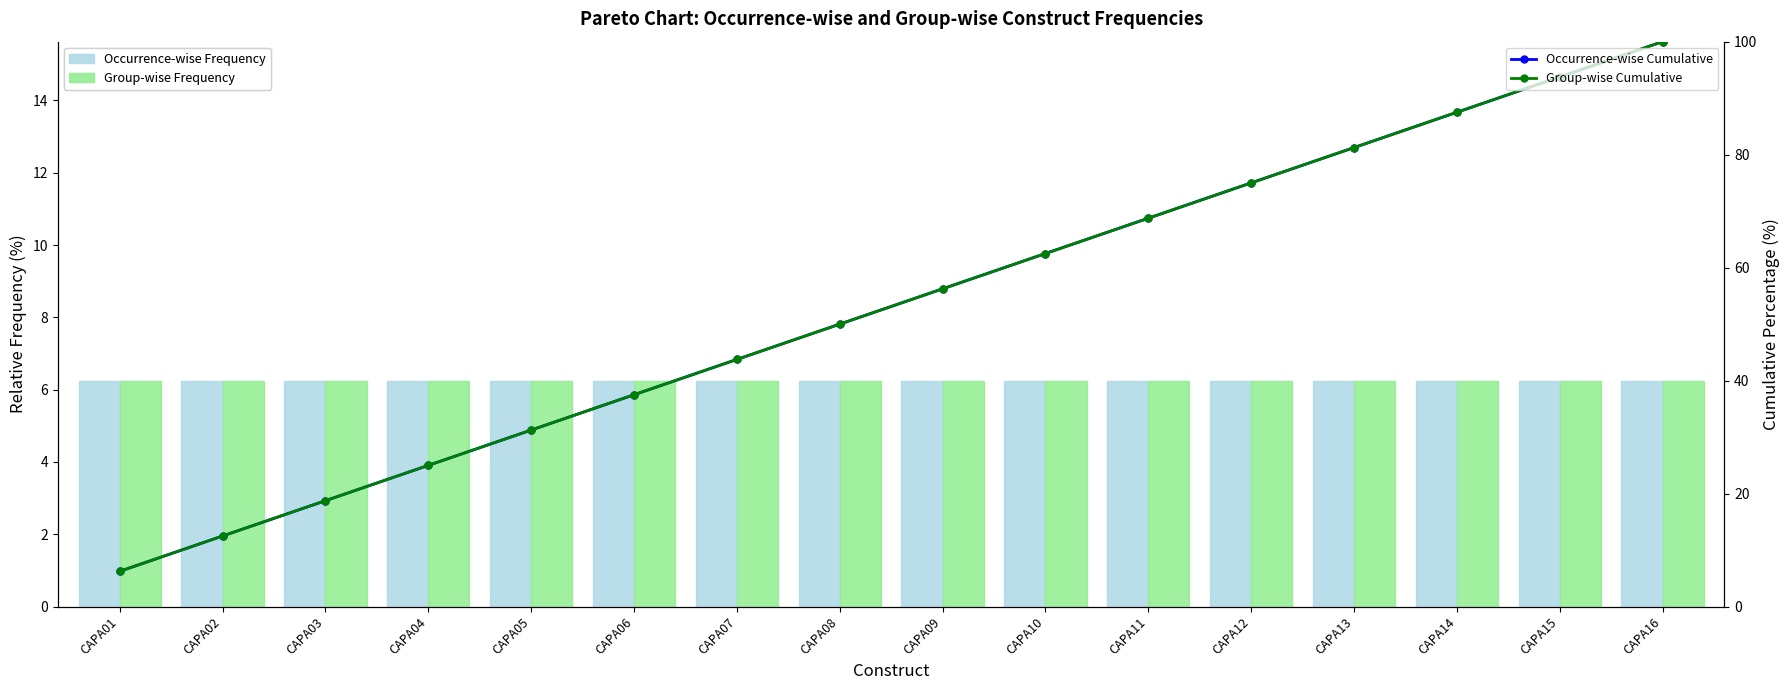

True or false: Occurrence-wise Cumulative has a value of 33.4 at CAPA03.

False